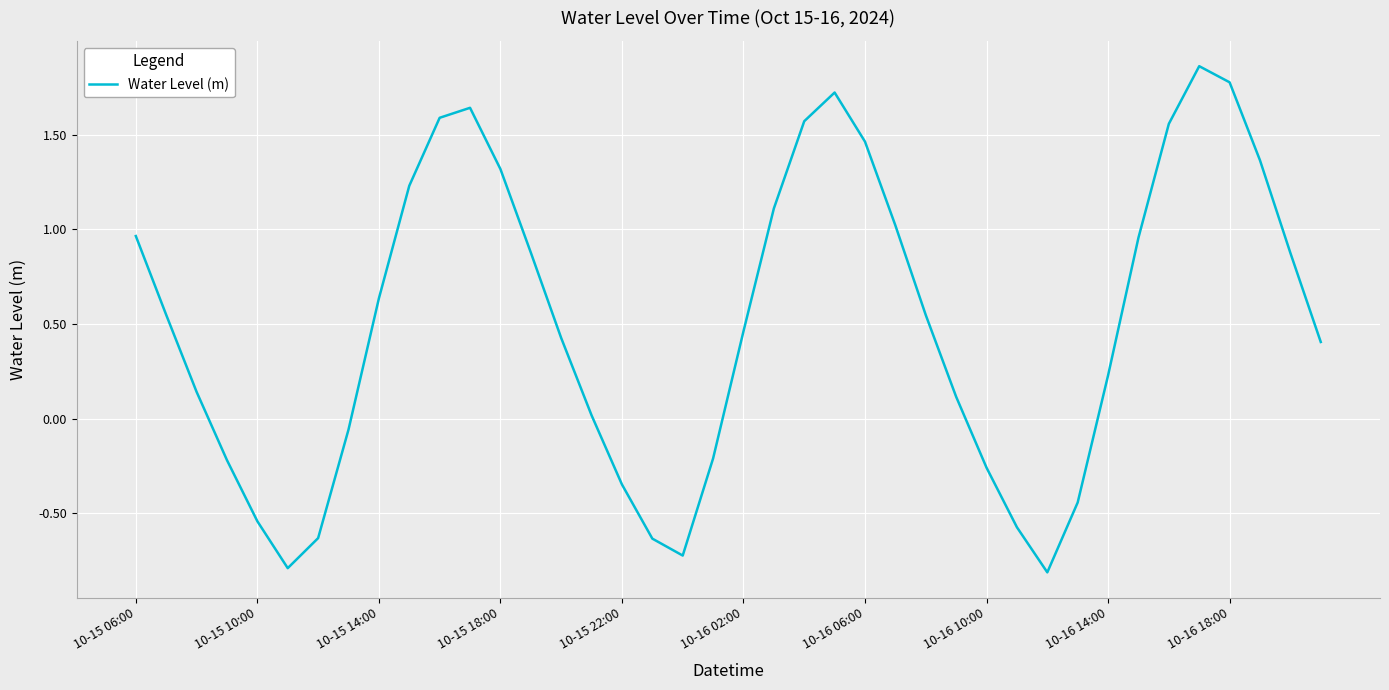

What is the difference between the maximum and minimum values?

2.7